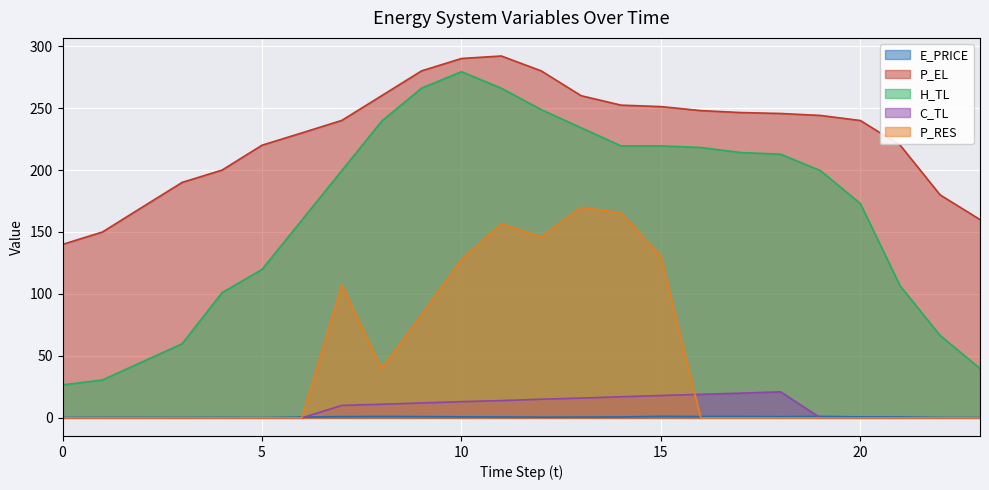

Reading left to right, transcribe all the data shown in this chart.

E_PRICE: 0=0.3	1=0.4	2=0.4	3=0.3	4=0.4	5=0.2	6=0.6	7=1.0	8=1.1	9=1.0	10=0.9	11=0.7	12=0.6	13=0.6	14=0.8	15=1.2	16=1.0	17=1.1	18=1.0	19=1.2	20=0.8	21=0.7	22=0.3	23=0.3
P_EL: 0=140.0	1=150.0	2=170.1	3=190.1	4=200.0	5=220.0	6=230.0	7=240.0	8=260.0	9=280.0	10=290.0	11=292.0	12=280.0	13=260.0	14=252.4	15=251.2	16=248.0	17=246.4	18=245.6	19=244.1	20=240.0	21=220.0	22=180.0	23=160.0
H_TL: 0=26.6	1=30.6	2=45.2	3=59.9	4=101.1	5=119.7	6=159.6	7=199.5	8=239.4	9=266.1	10=279.4	11=266.1	12=248.8	13=234.1	14=219.5	15=219.5	16=218.2	17=214.1	18=212.8	19=199.5	20=173.0	21=106.4	22=66.5	23=39.9
C_TL: 0=0.0	1=0.0	2=0.0	3=0.0	4=0.0	5=0.0	6=0.0	7=10.0	8=11.0	9=12.0	10=13.1	11=14.0	12=15.0	13=16.0	14=17.0	15=18.0	16=19.0	17=19.9	18=21.1	19=0.0	20=0.0	21=0.0	22=0.0	23=0.0
P_RES: 0=0.0	1=0.0	2=0.0	3=0.0	4=0.0	5=0.0	6=0.0	7=107.4	8=39.8	9=83.2	10=127.7	11=156.6	12=146.1	13=170.0	14=165.5	15=130.5	16=0.0	17=0.0	18=0.0	19=0.0	20=0.0	21=0.0	22=0.0	23=0.0